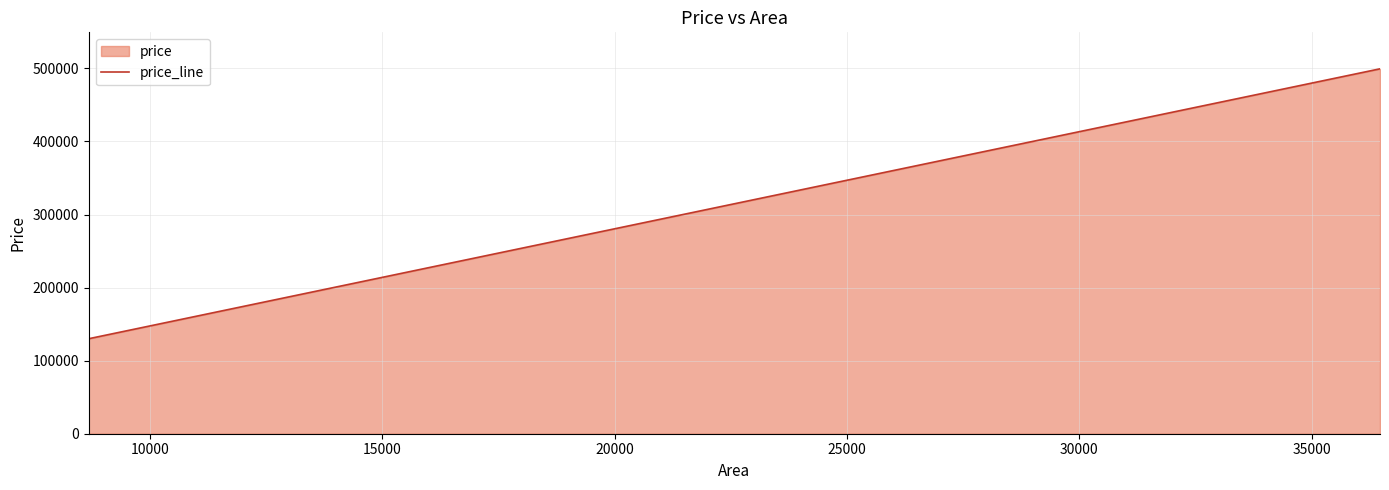

True or false: there are more than 0 points higher than both neighbors.

False